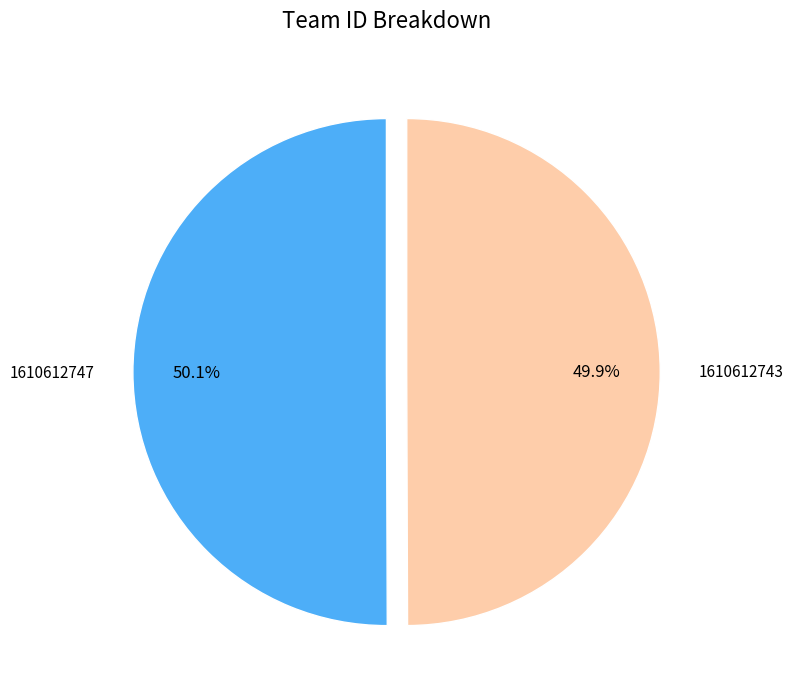

Is it true that 1610612743 is 50% of the pie?

True